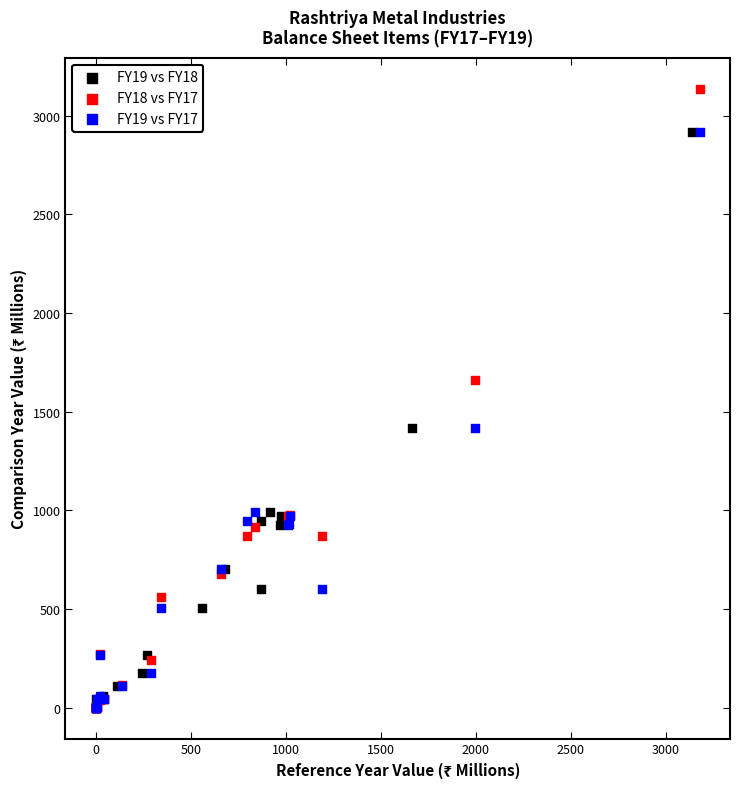

What are all the series names shown in the legend?

FY19 vs FY18, FY18 vs FY17, FY19 vs FY17